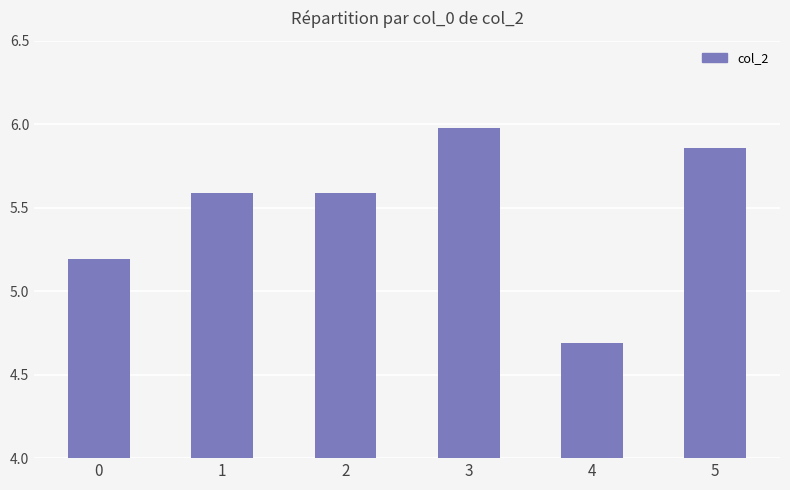

What is the smallest value displayed?

4.7